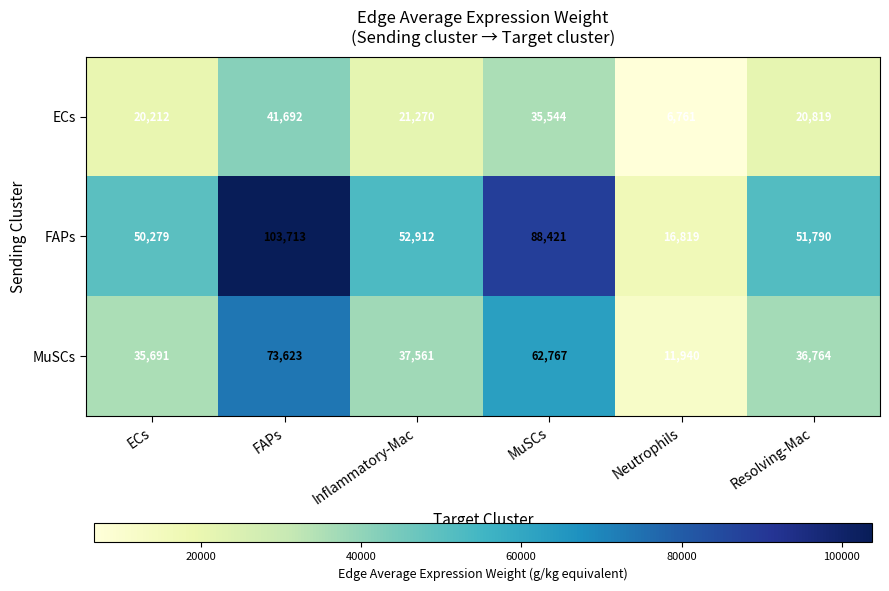

True or false: ECs has a value of 59422 at FAPs.

False